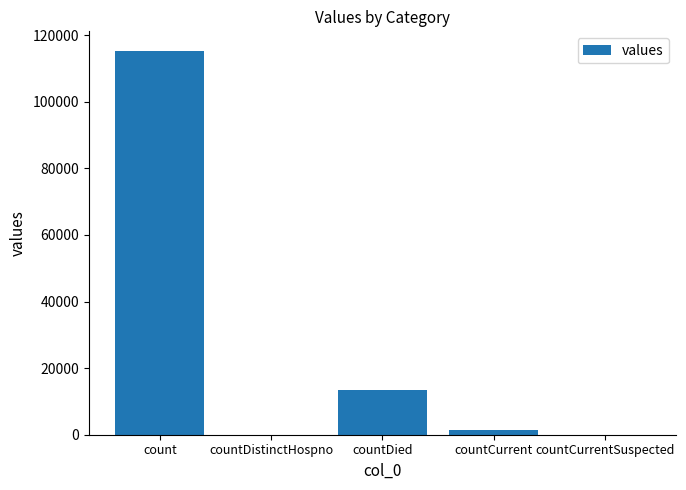

Between countDied and countDistinctHospno, which is larger?

countDied